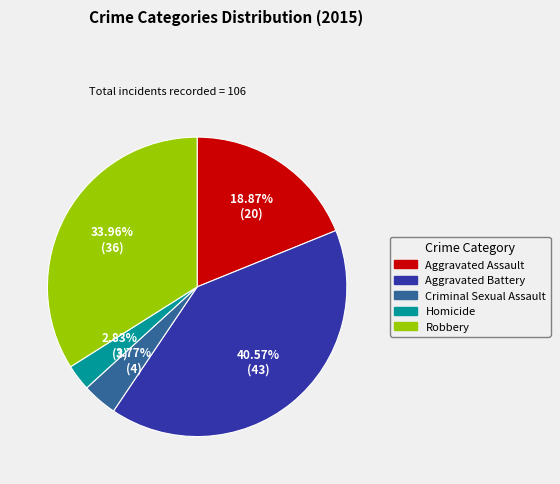

What is the largest slice in the pie chart?

Aggravated Battery